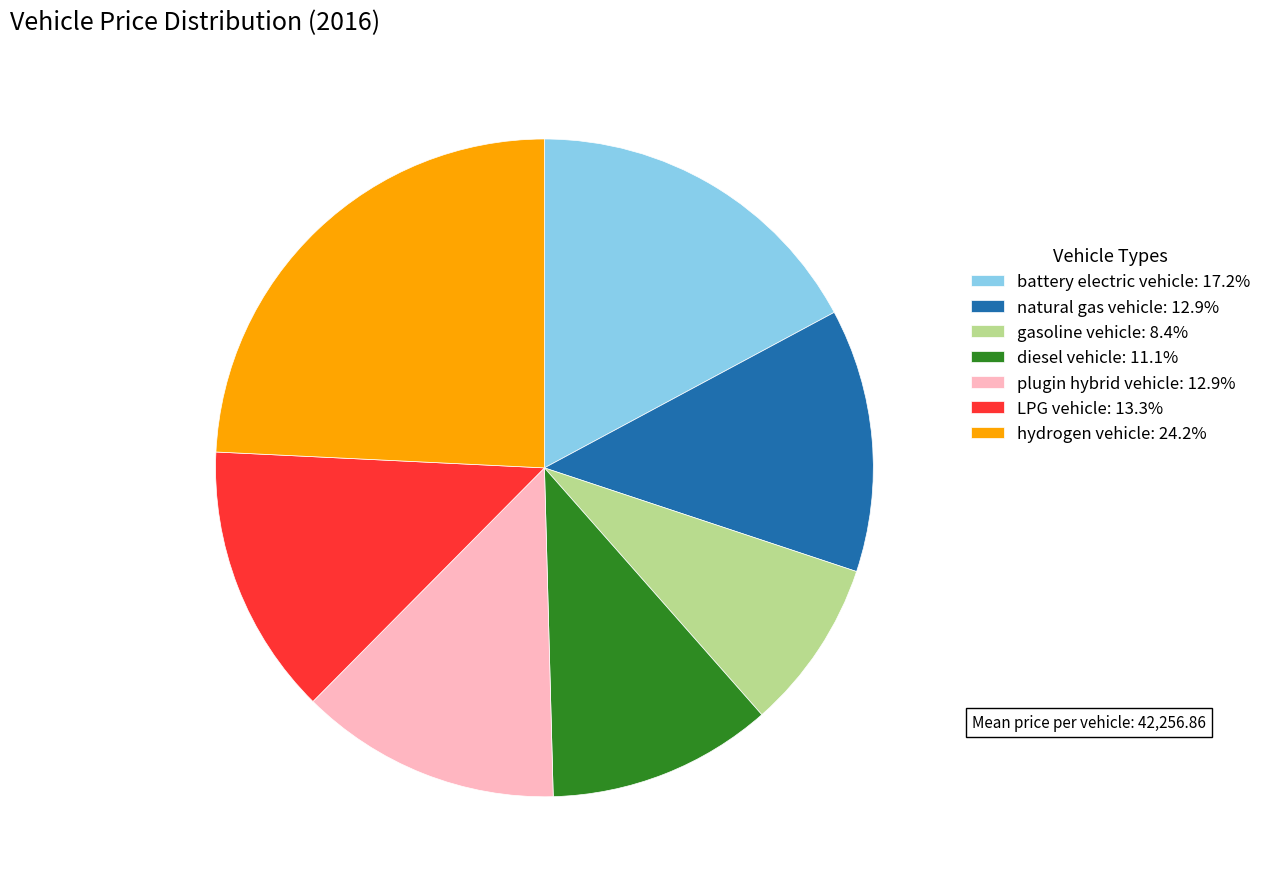

Is there any slice that represents more than half of the pie?

No